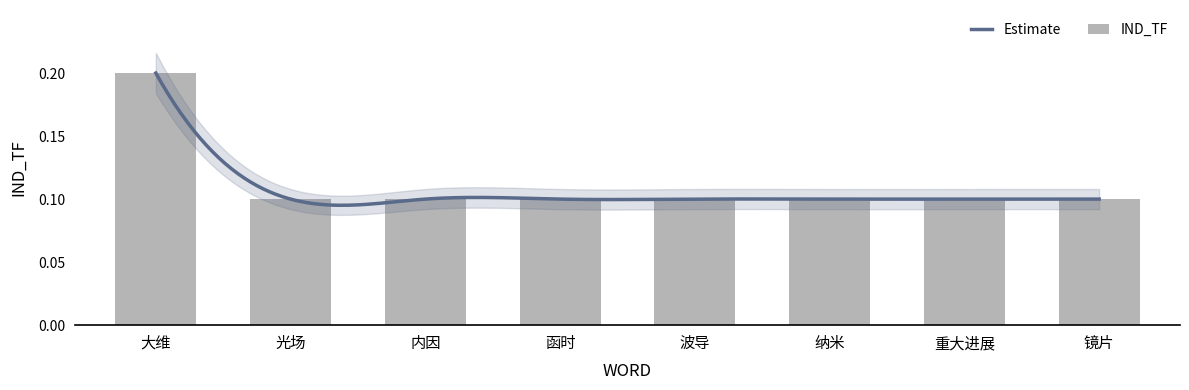

The value at 重大进展 is 0.0. True or false?

False